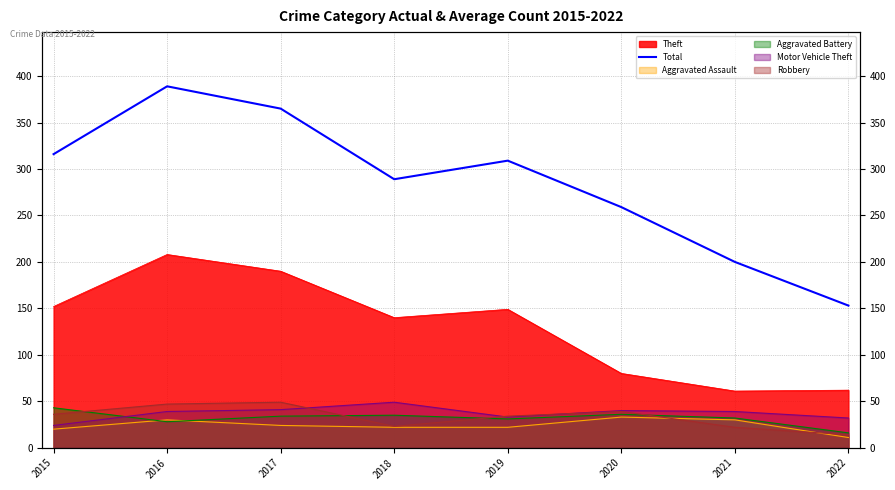

What is the ratio of the value at 2015 to the value at 2020?

1.2